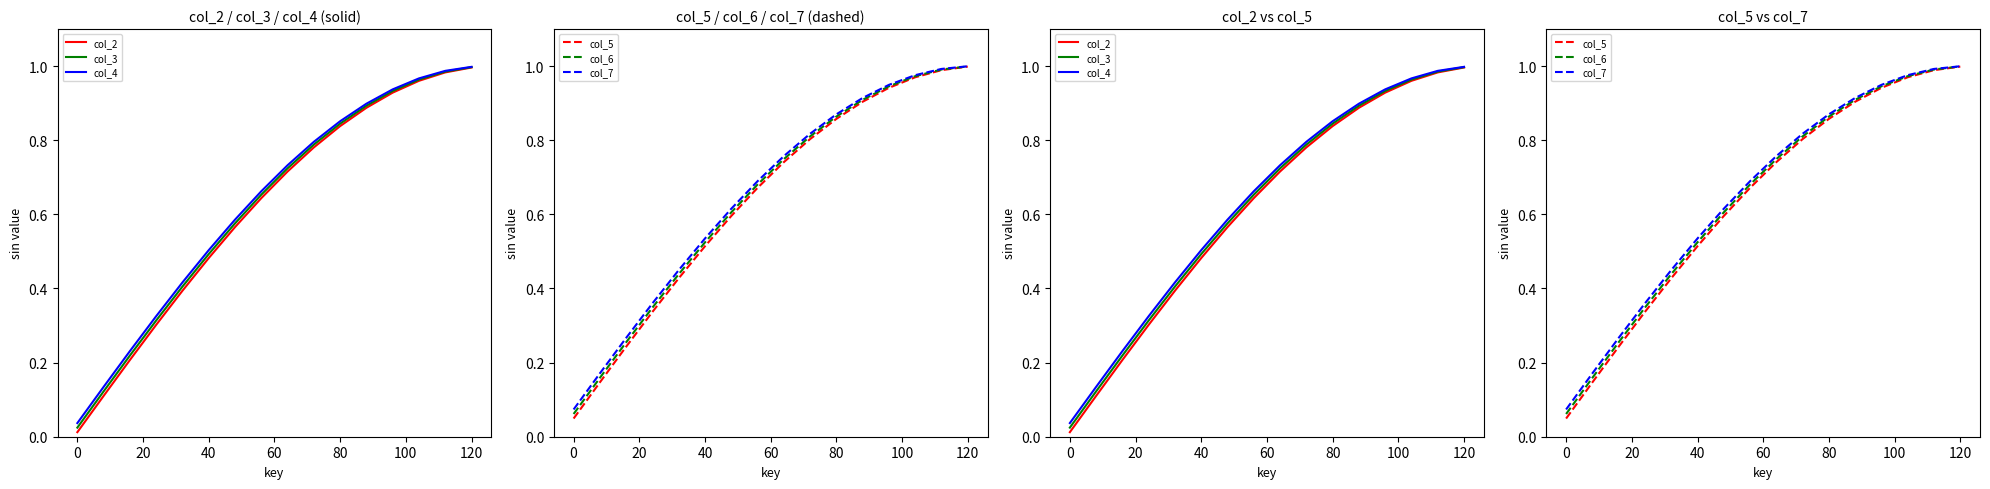

Reading right to left, extract all data points from this chart.

col_2: 1.0	1.0	1.0	0.9	0.9	0.8	0.8	0.7	0.6	0.6	0.5	0.4	0.3	0.2	0.1	0.0
col_3: 1.0	1.0	1.0	0.9	0.9	0.8	0.8	0.7	0.7	0.6	0.5	0.4	0.3	0.2	0.1	0.0
col_4: 1.0	1.0	1.0	0.9	0.9	0.9	0.8	0.7	0.7	0.6	0.5	0.4	0.3	0.2	0.1	0.0
col_5: 1.0	1.0	1.0	0.9	0.9	0.9	0.8	0.7	0.7	0.6	0.5	0.4	0.3	0.2	0.1	0.0
col_6: 1.0	1.0	1.0	0.9	0.9	0.9	0.8	0.7	0.7	0.6	0.5	0.4	0.3	0.3	0.2	0.1
col_7: 1.0	1.0	1.0	0.9	0.9	0.9	0.8	0.8	0.7	0.6	0.5	0.4	0.4	0.3	0.2	0.1